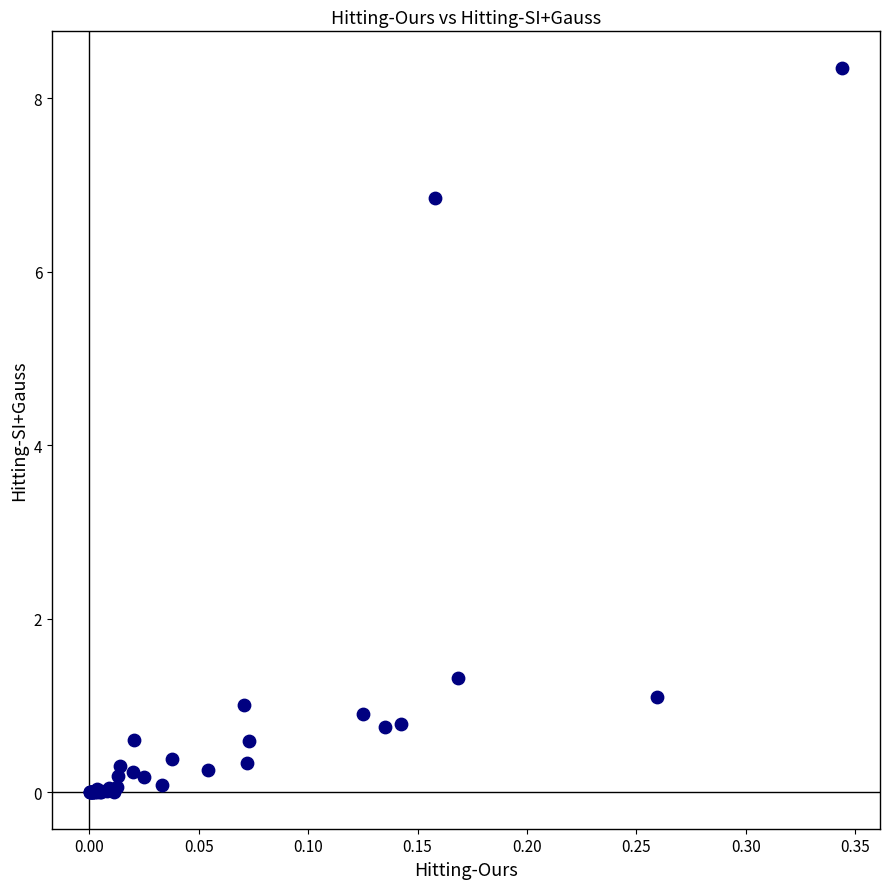

What Y value in the scatter plot is closest to 4?

1.3